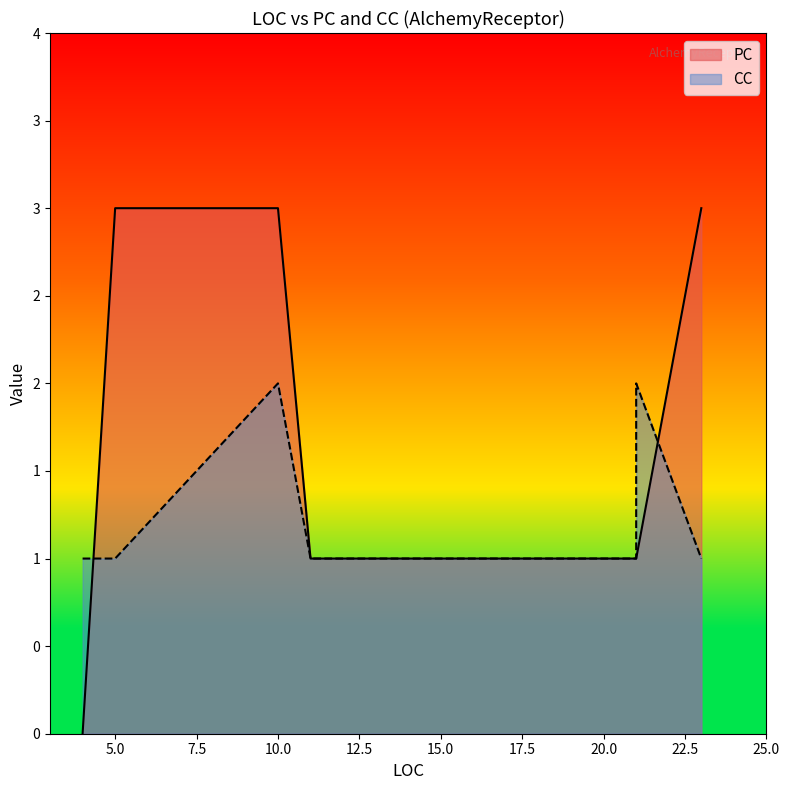

How many positive values does the PC series have?

8